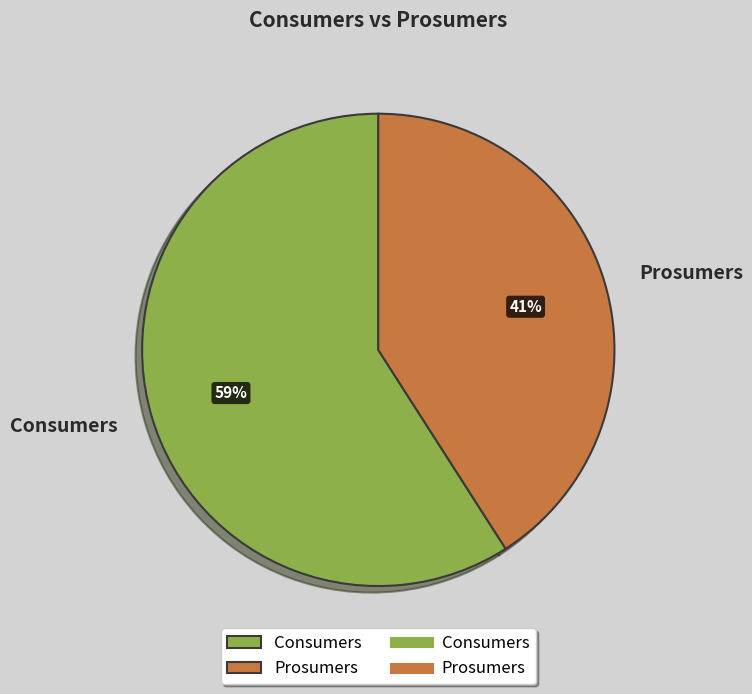

Approximately how many times larger is the value at Prosumers compared to Consumers?

0.7